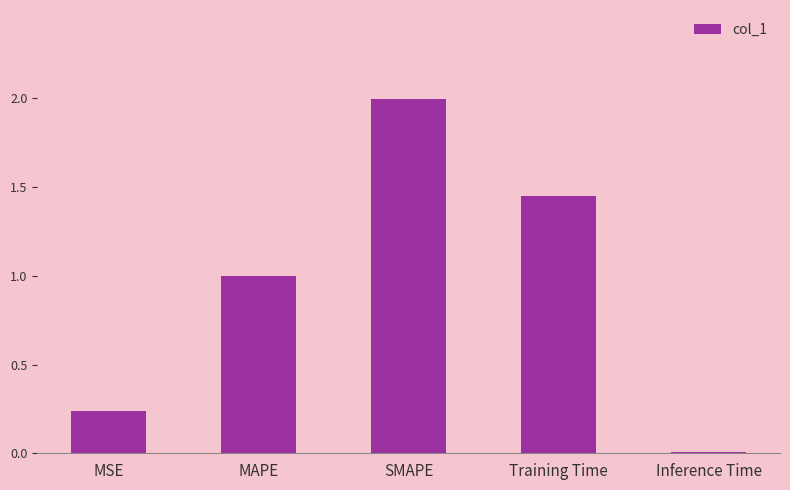

What is the label of the 1st bar from the right?

Inference Time